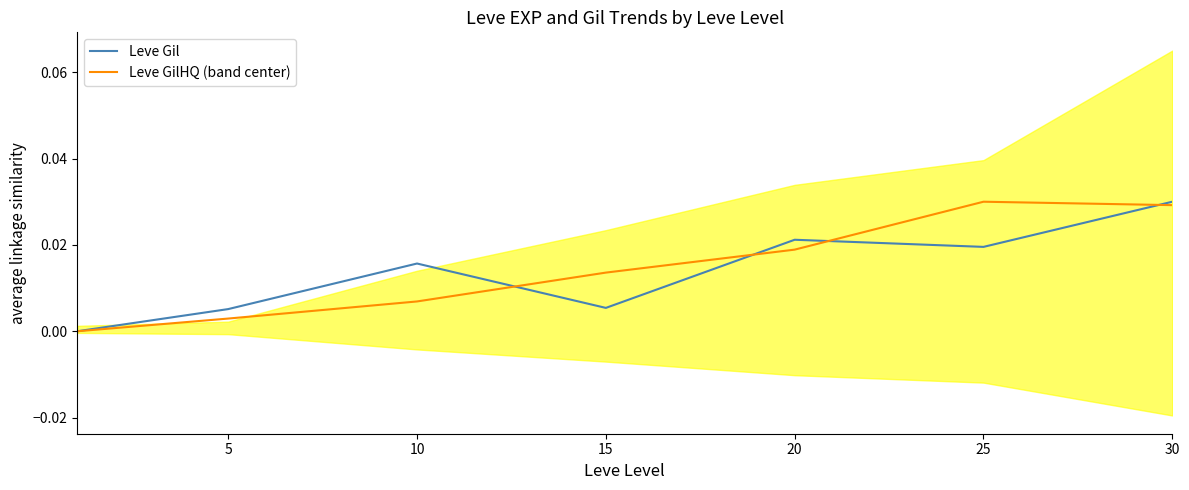

How many data points in Leve GilHQ (band center) are above 0?

6